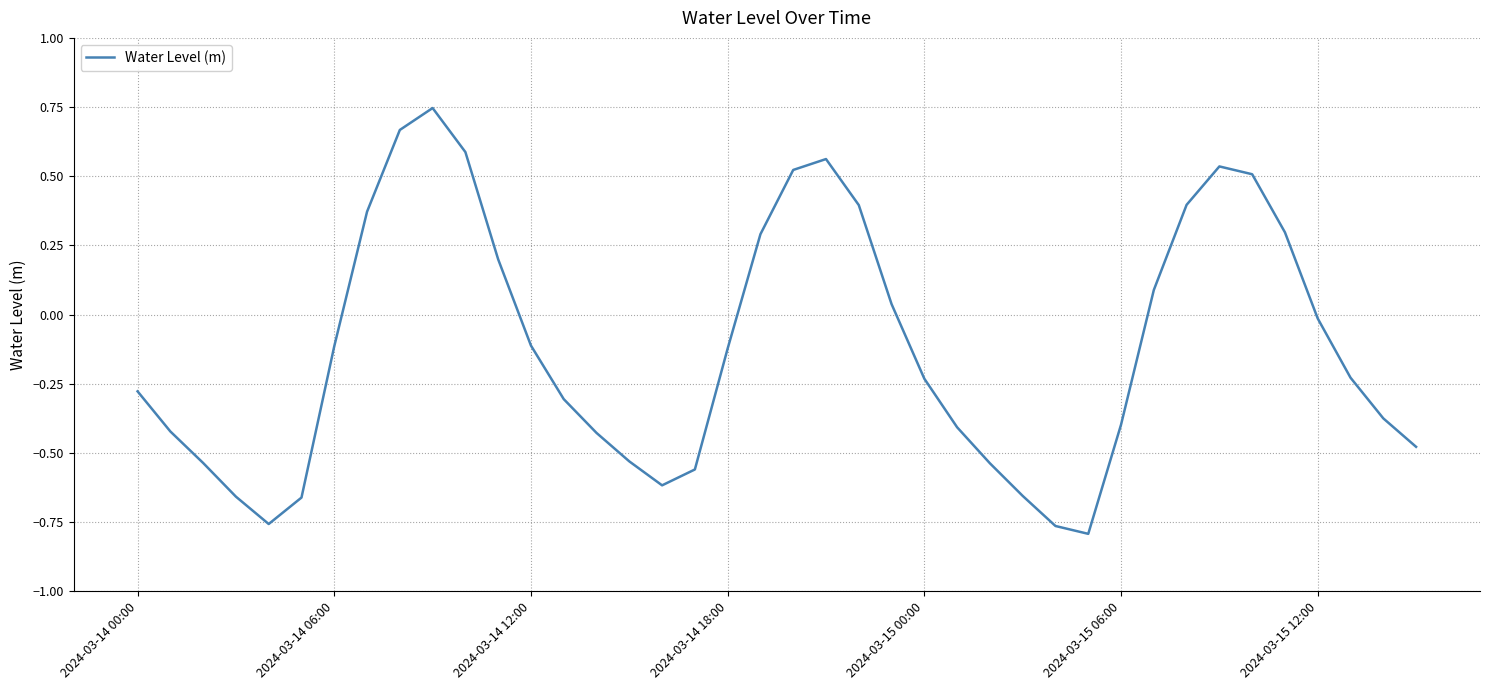

What is the difference between the maximum and minimum values?

1.5